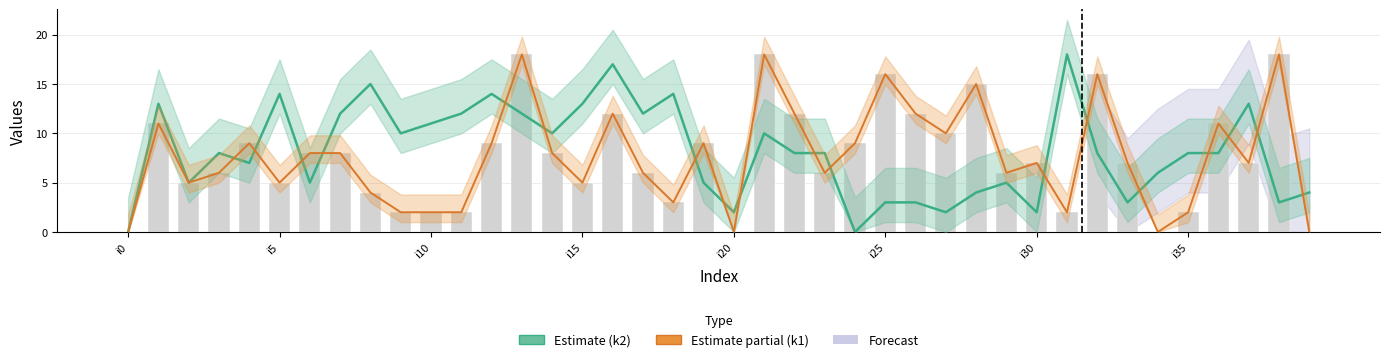

Which category has the highest value in the k1 (bars) series?

13